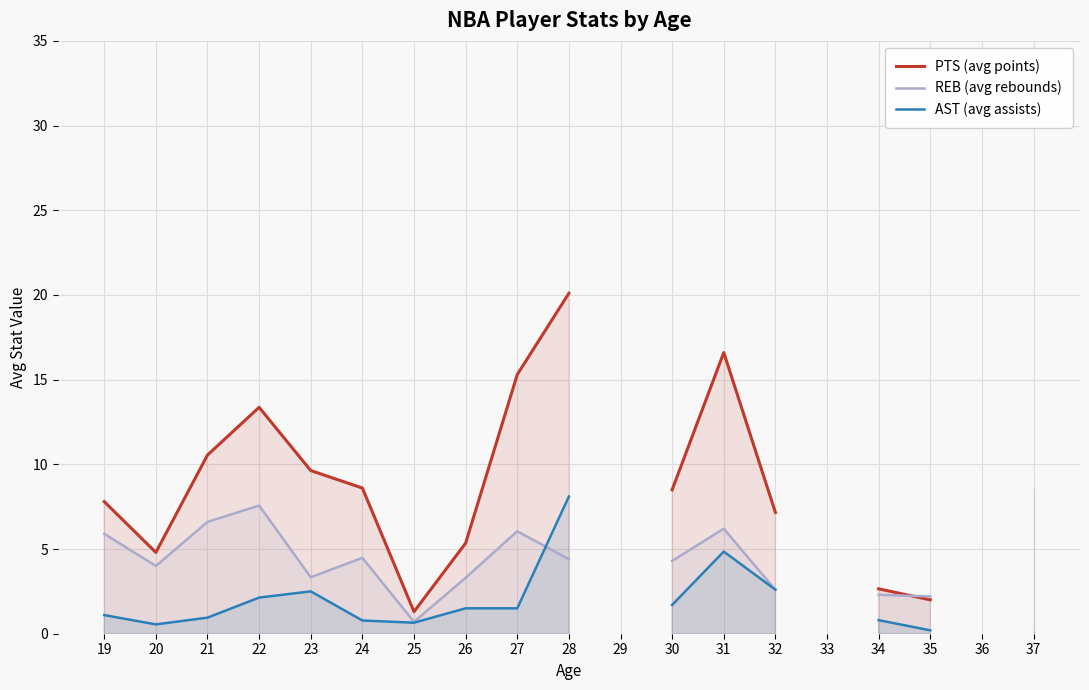

The AST (avg assists) series shows 2.6 at 32. True or false?

True